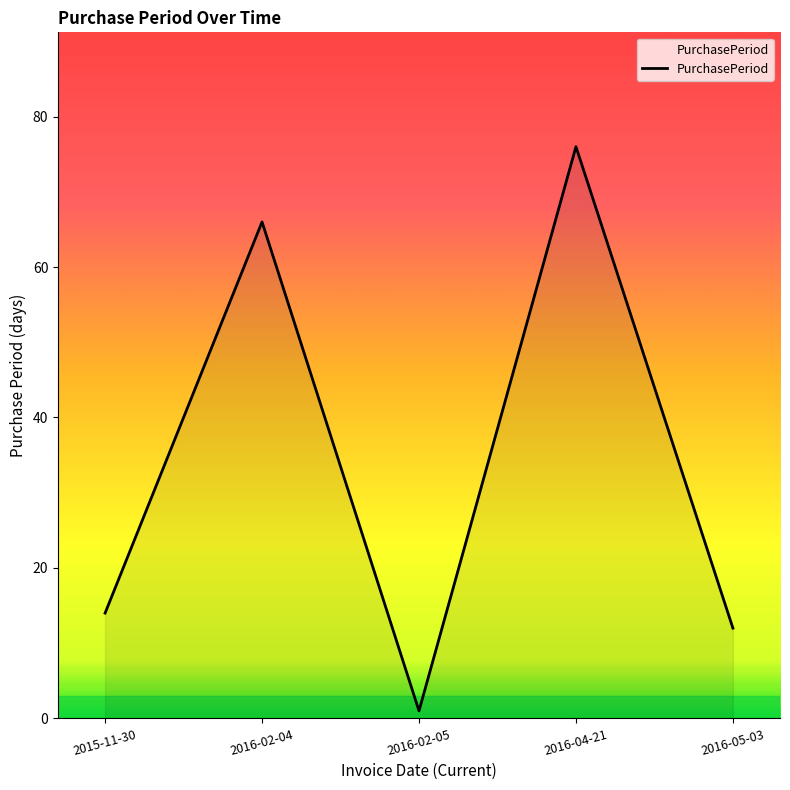

True or false: the data shows 76 at 2016-04-21.

True